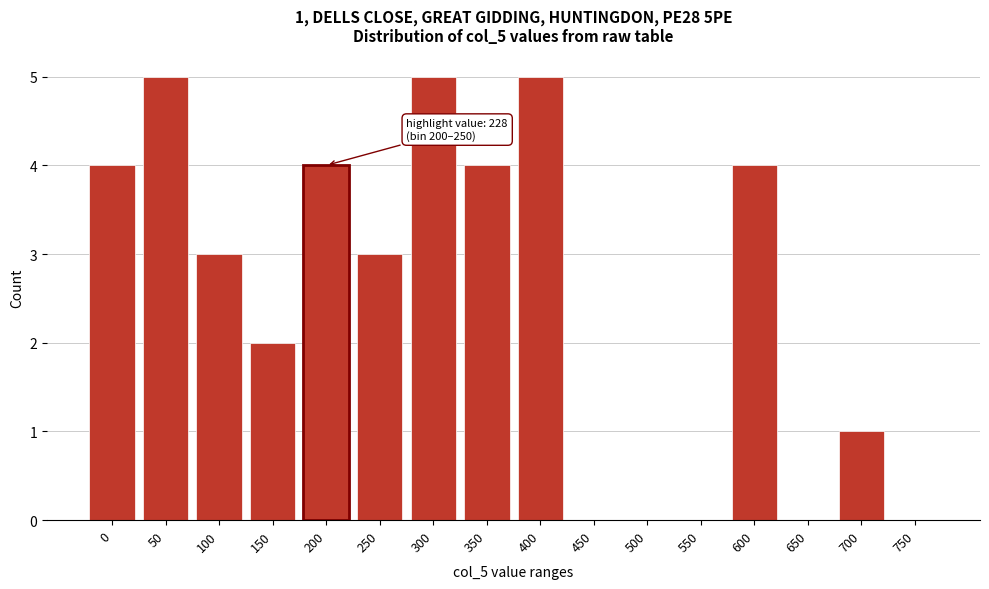

Reading left to right, list all the values displayed in this chart.

0=4	50=5	100=3	150=2	200=4	250=3	300=5	350=4	400=5	450=0	500=0	550=0	600=4	650=0	700=1	750=0